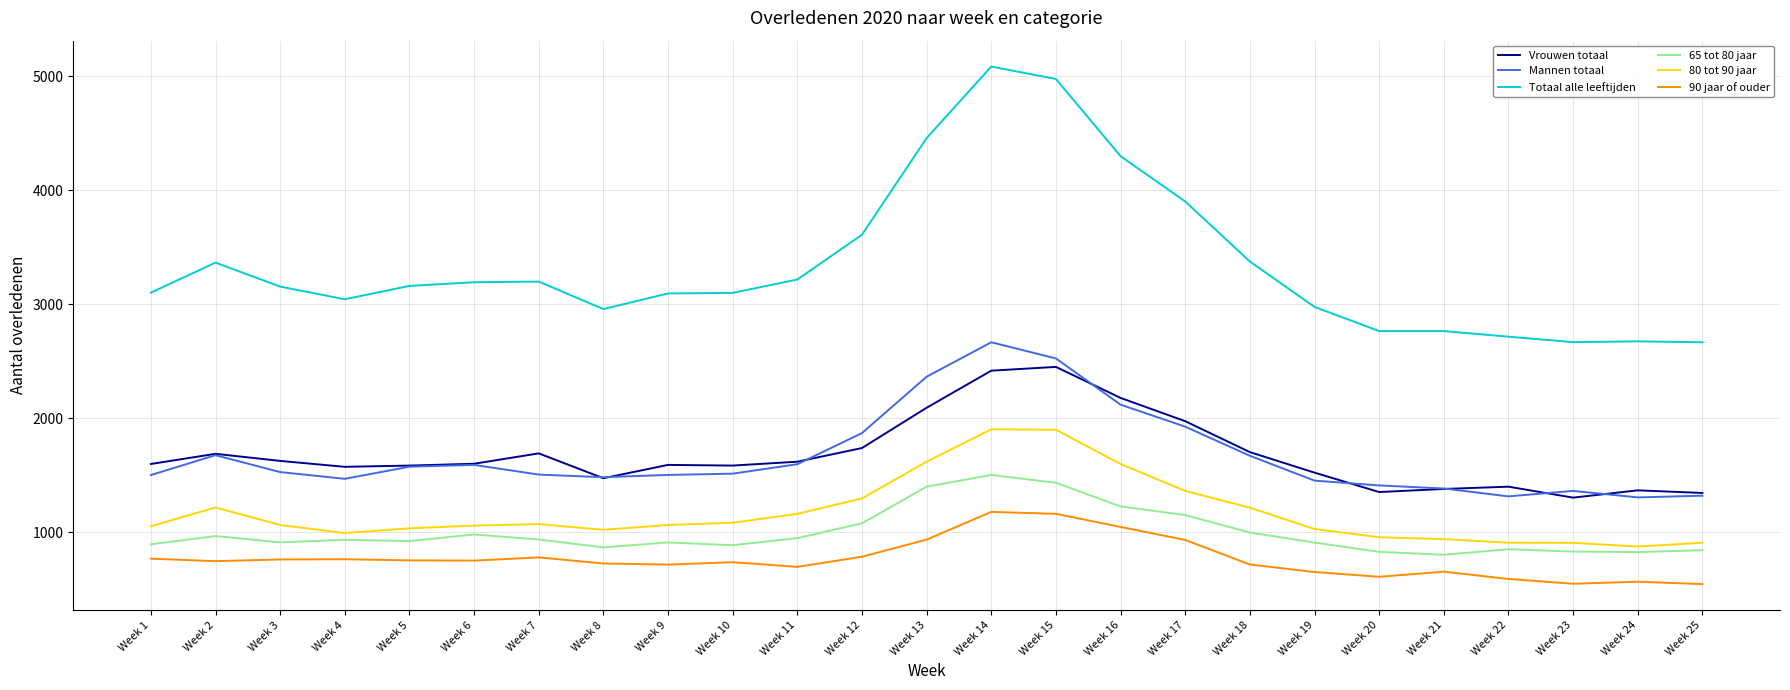

What is the total value across all series at Week 16?

12467